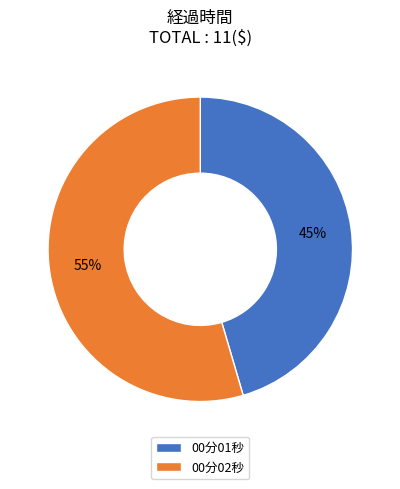

Which category has the biggest portion of the pie?

00分02秒